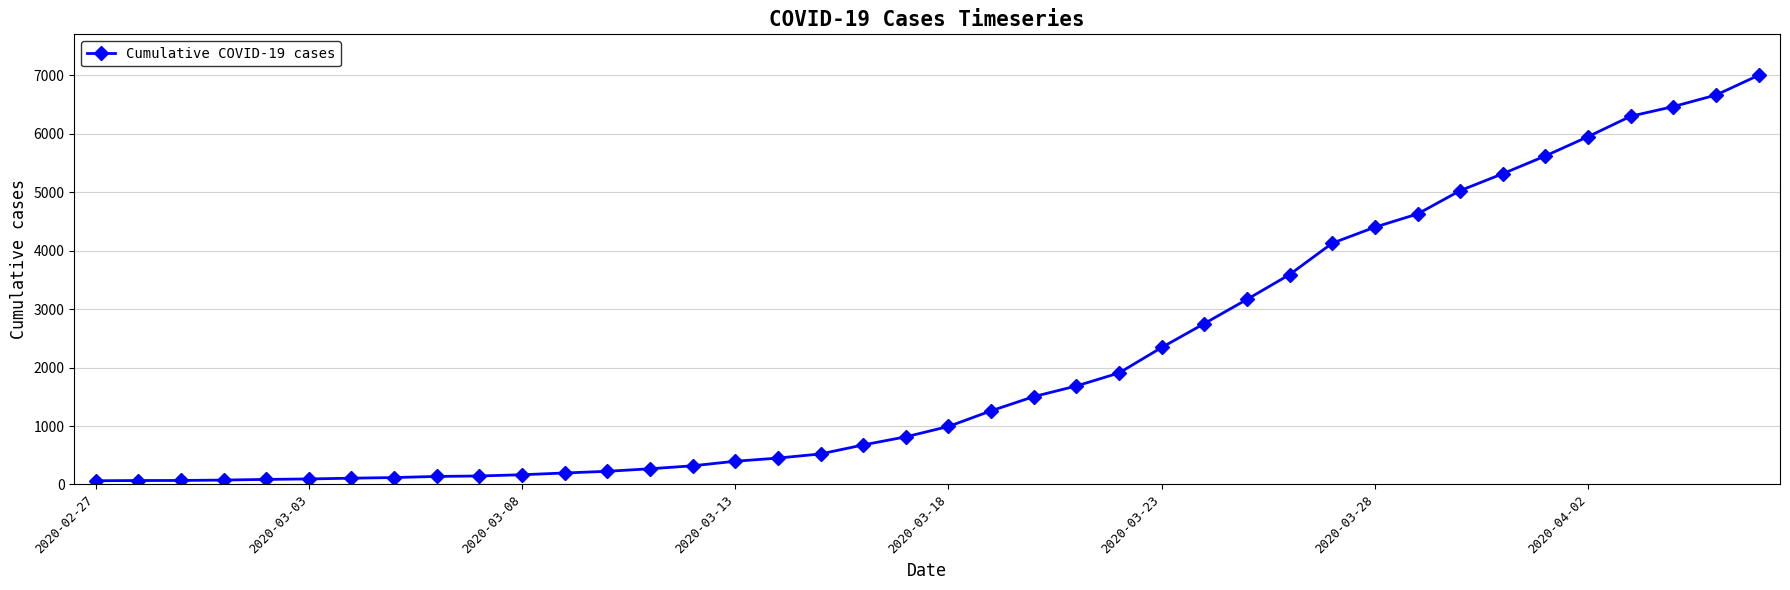

What is the difference between the maximum and minimum values?

6940